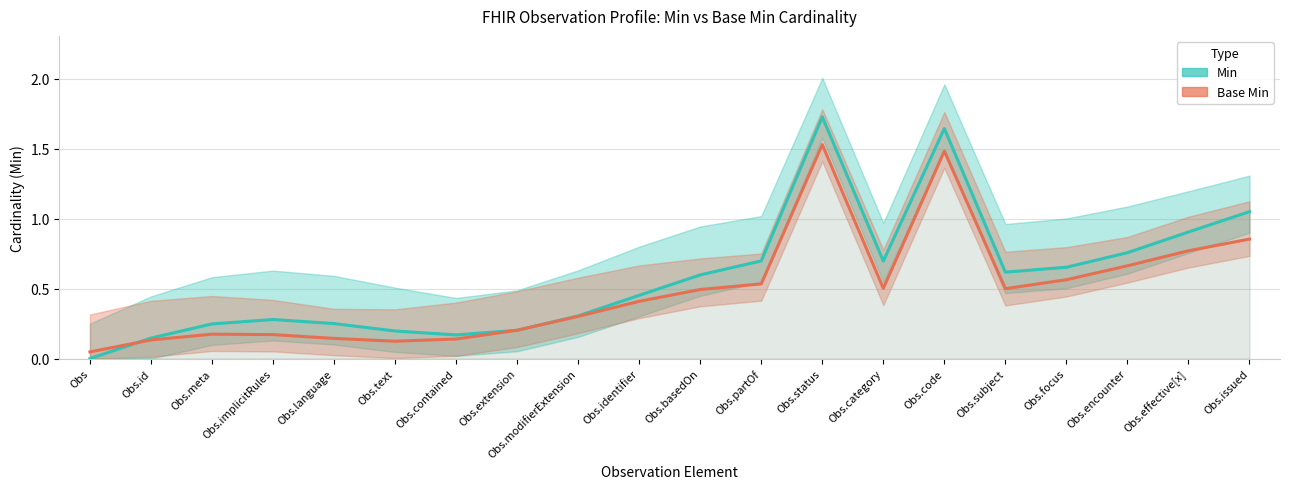

Read the Min value at Obs.partOf.

0.7